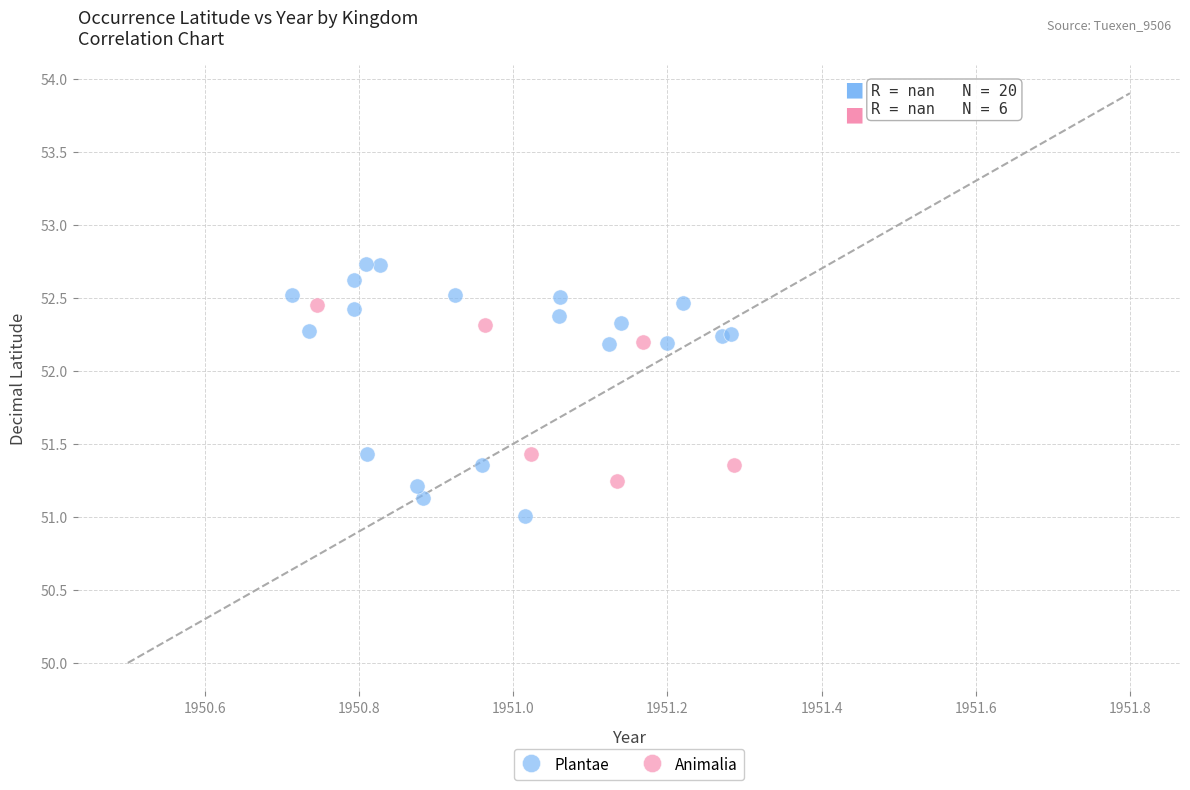

Which series contains the lowest Y value?

Plantae